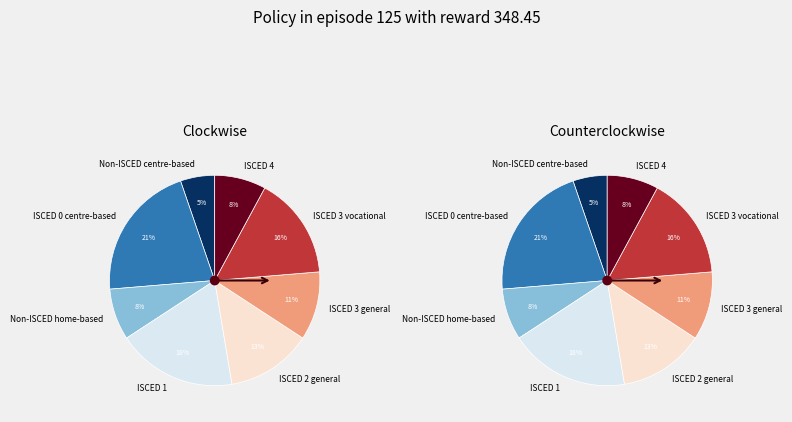

Between ISCED 2 general and ISCED 0 centre-based, which is larger?

ISCED 0 centre-based